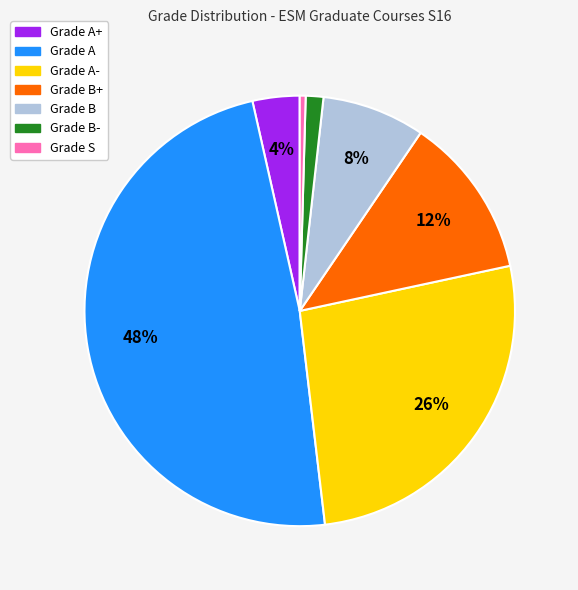

How many slices are in this pie chart?

7